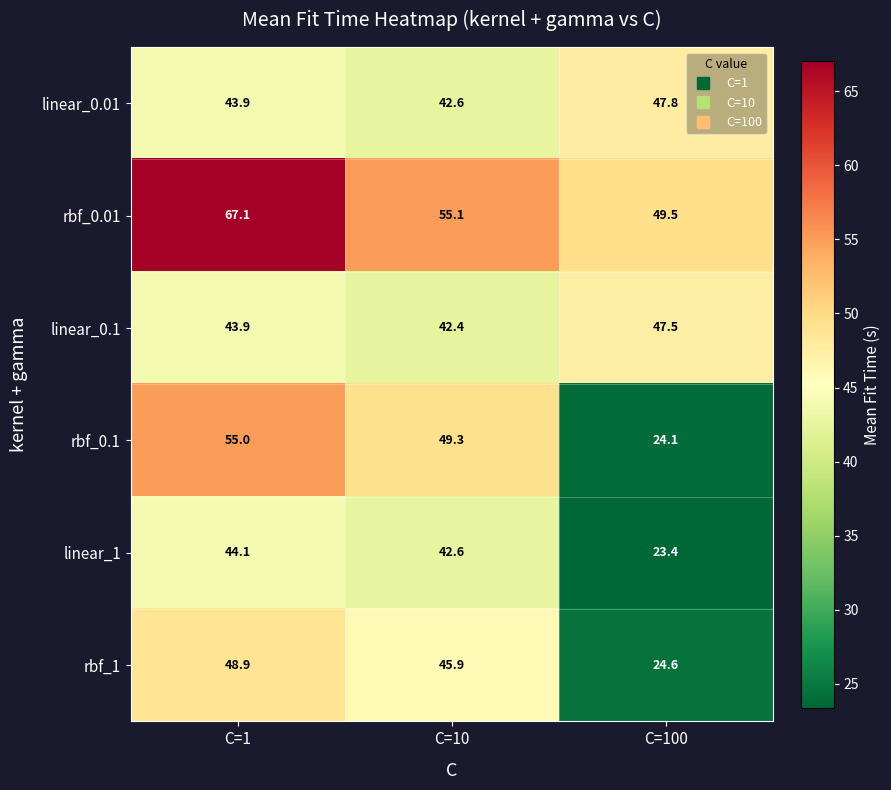

How many data points does each series have?

3